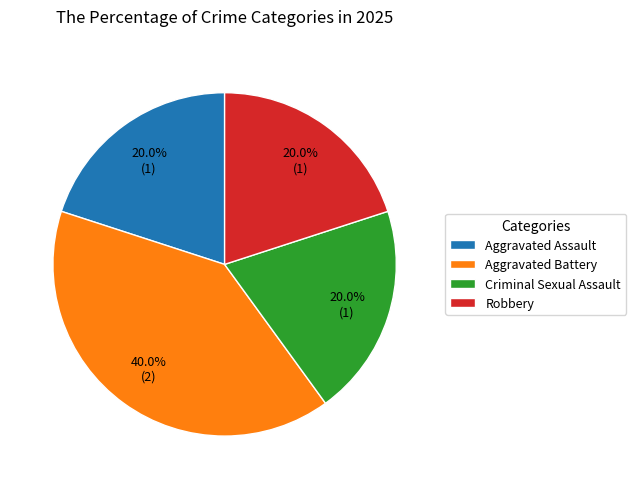

How many segments does this pie chart have?

4